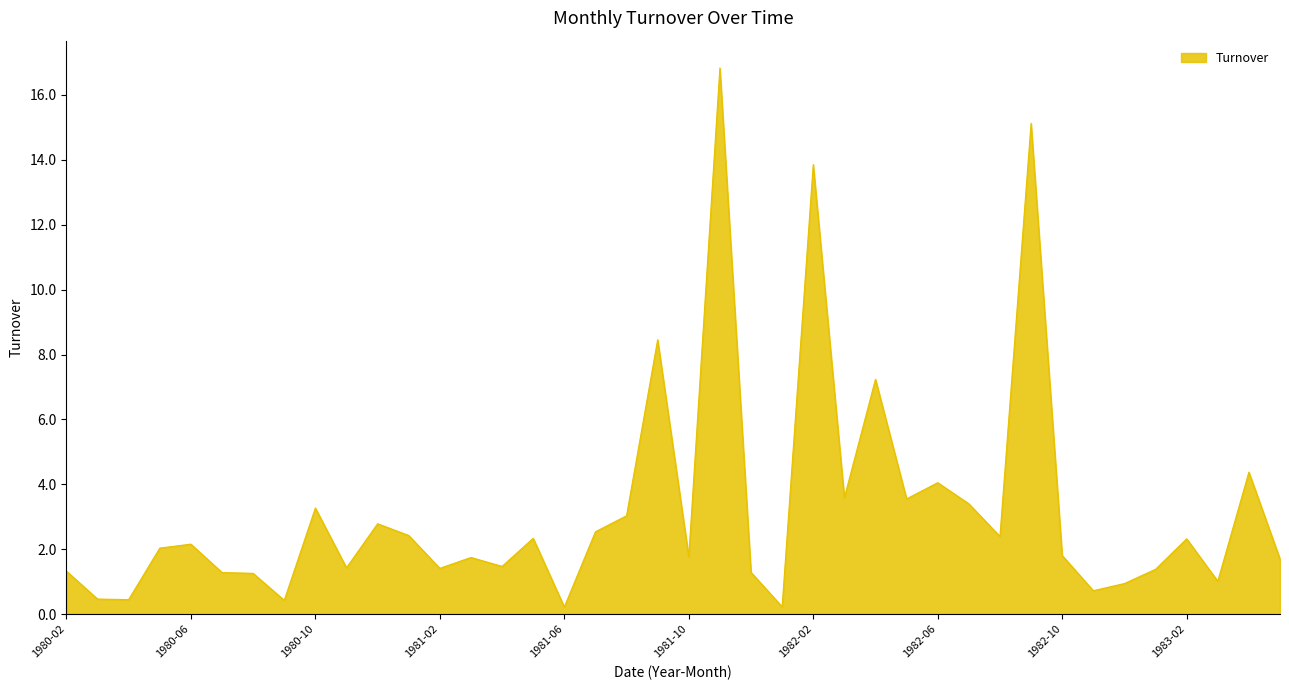

How many series are shown in this chart?

1